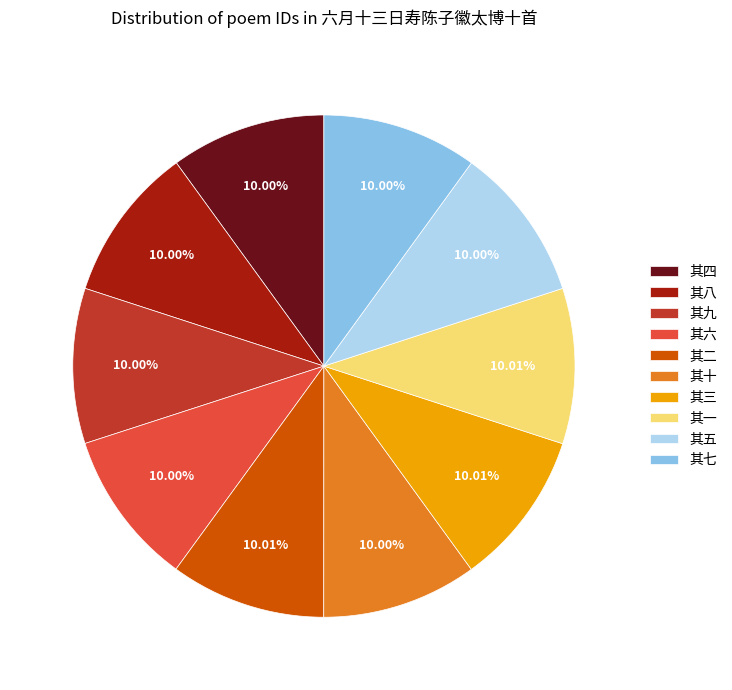

Does 其四 account for over 50% of the chart?

No